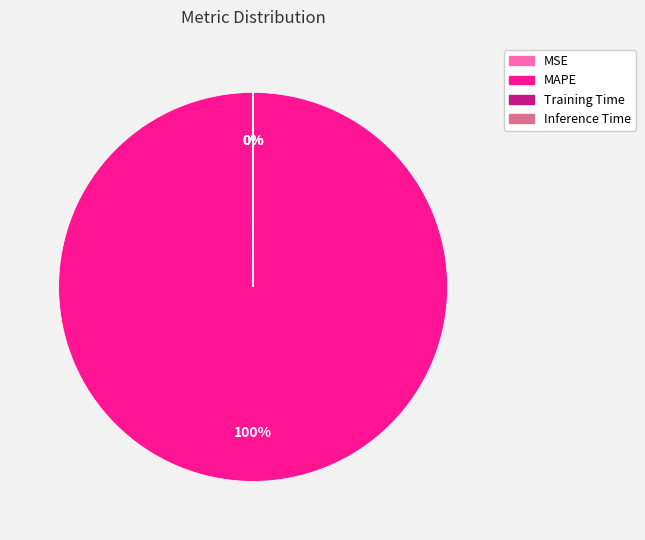

Which category has the biggest portion of the pie?

MAPE